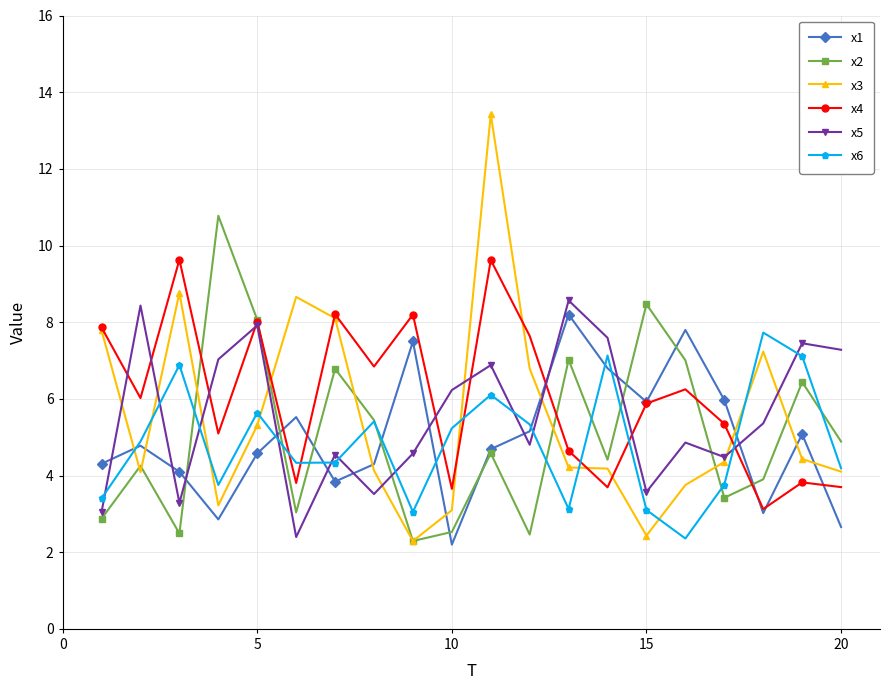

What is the value of the x1 point at the 1st from the left?

4.3